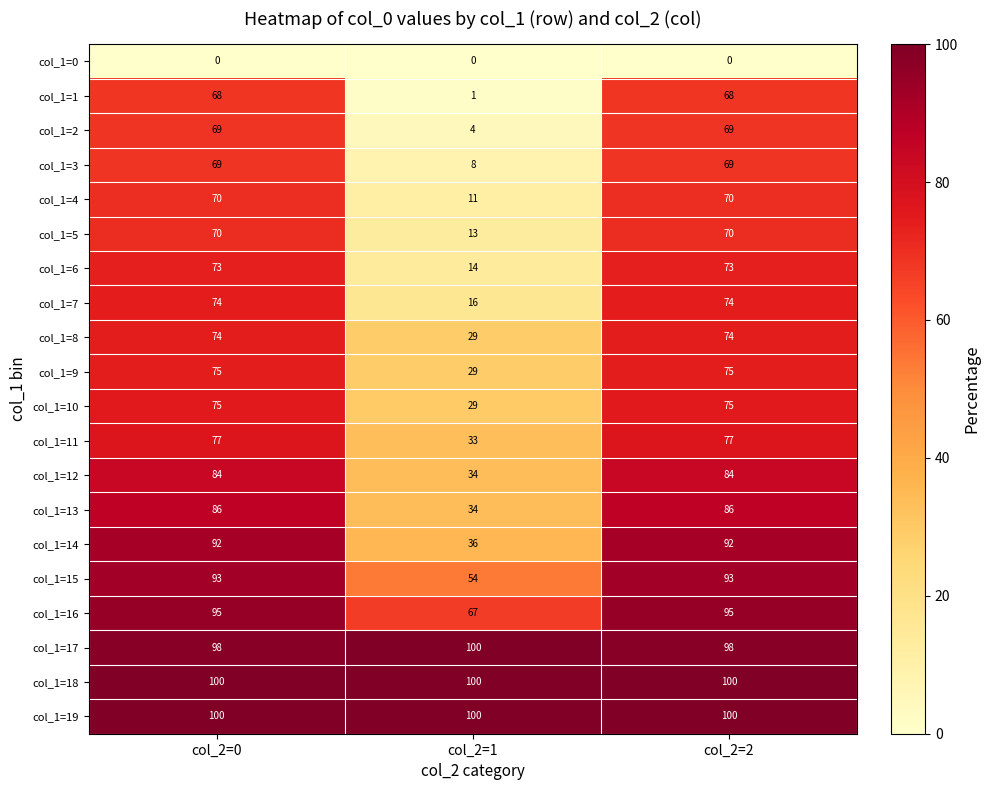

What is the spread (max minus min) of values at col_2=1?

100